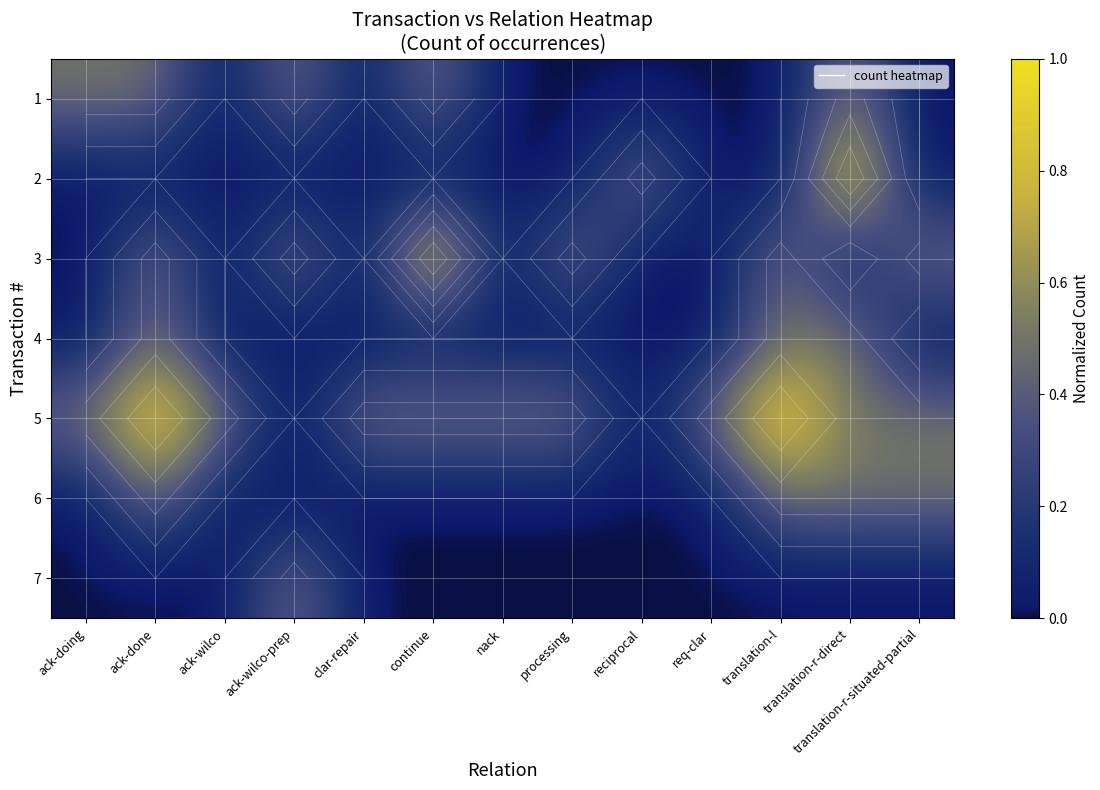

Which series has the largest total across all categories?

row_4